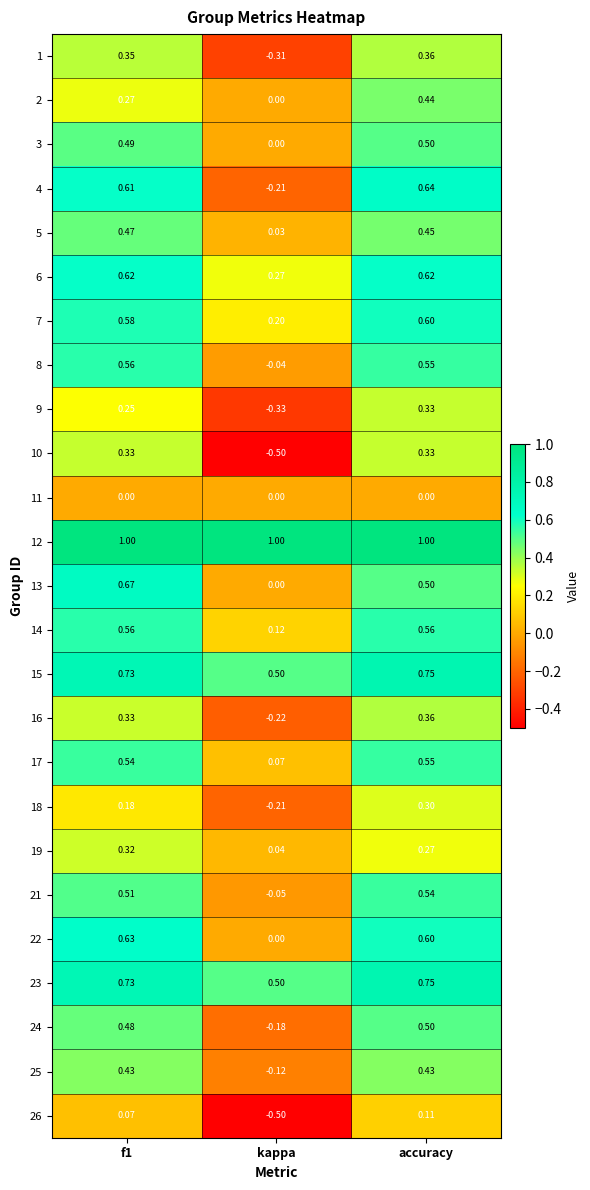

At which category is the sum across all series the highest?

accuracy